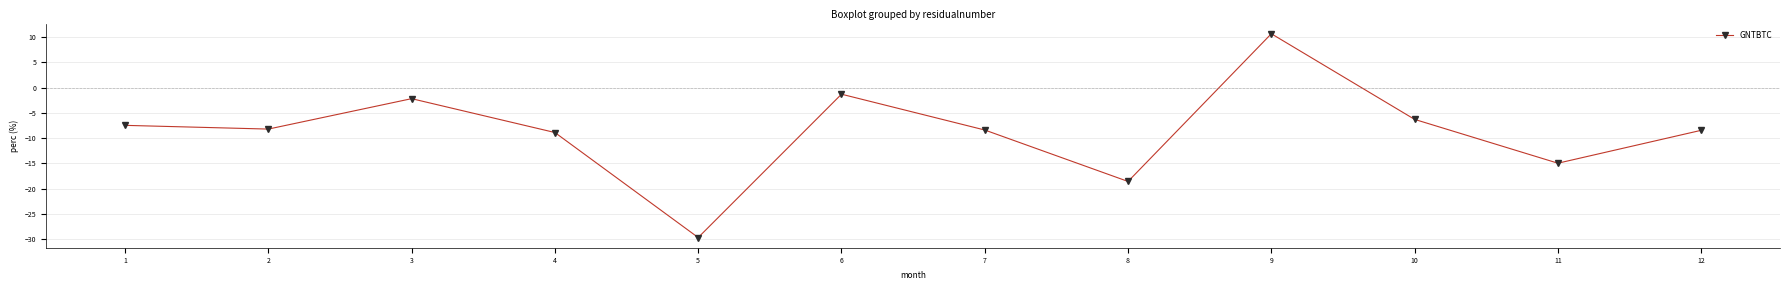

Does the chart display data point markers on the line(s)?

Yes